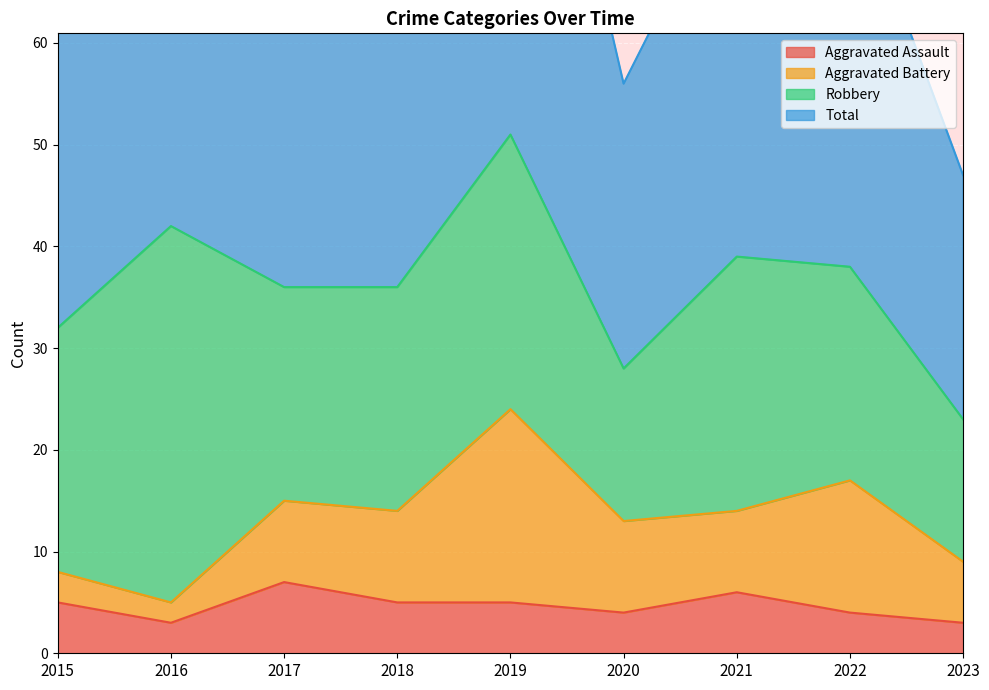

The Aggravated Assault series shows 2 at 2022. True or false?

False